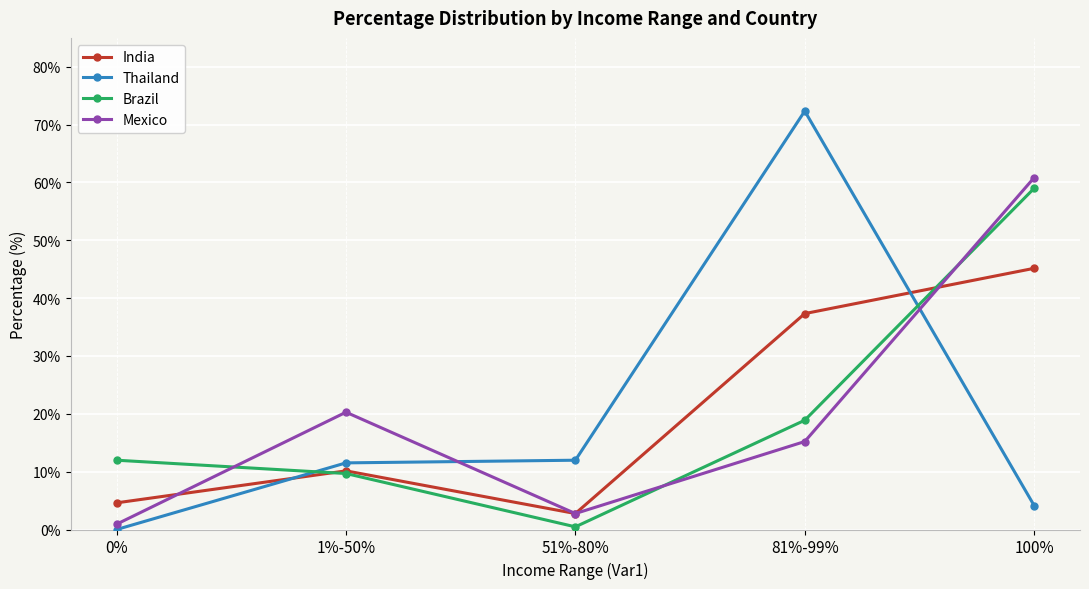

True or false: Thailand and India intersect in this chart.

True